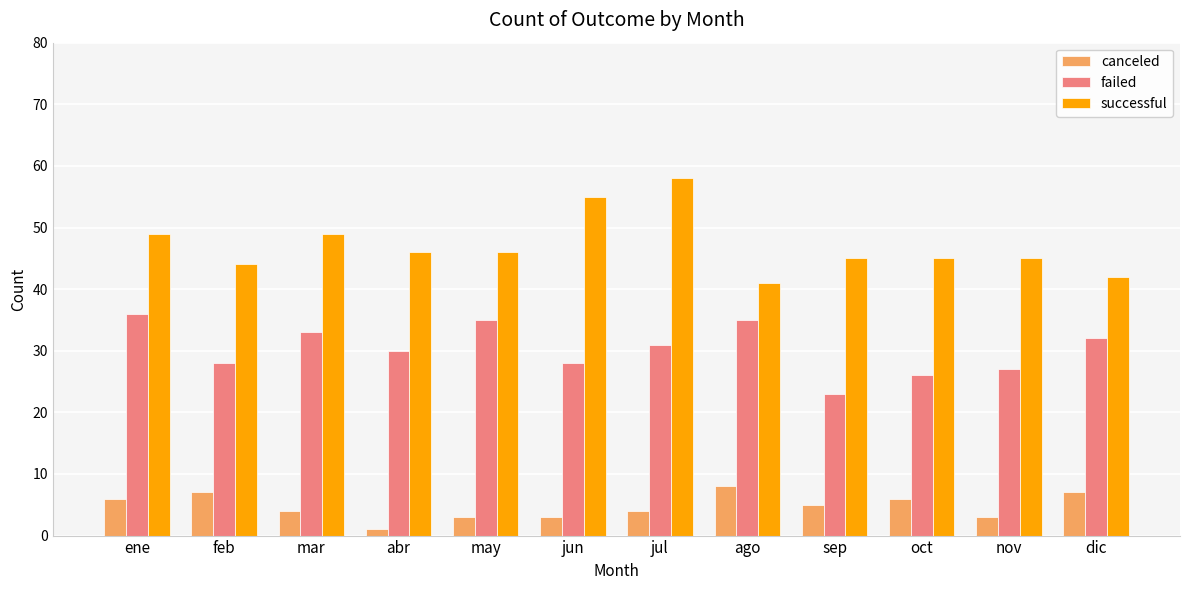

Is it true that successful equals 41 at ago?

True